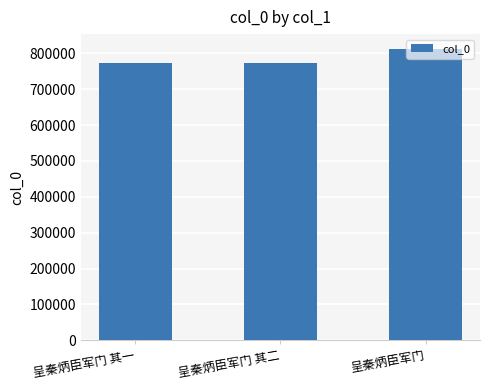

The value at 呈秦炳臣军门 is 1395043. True or false?

False